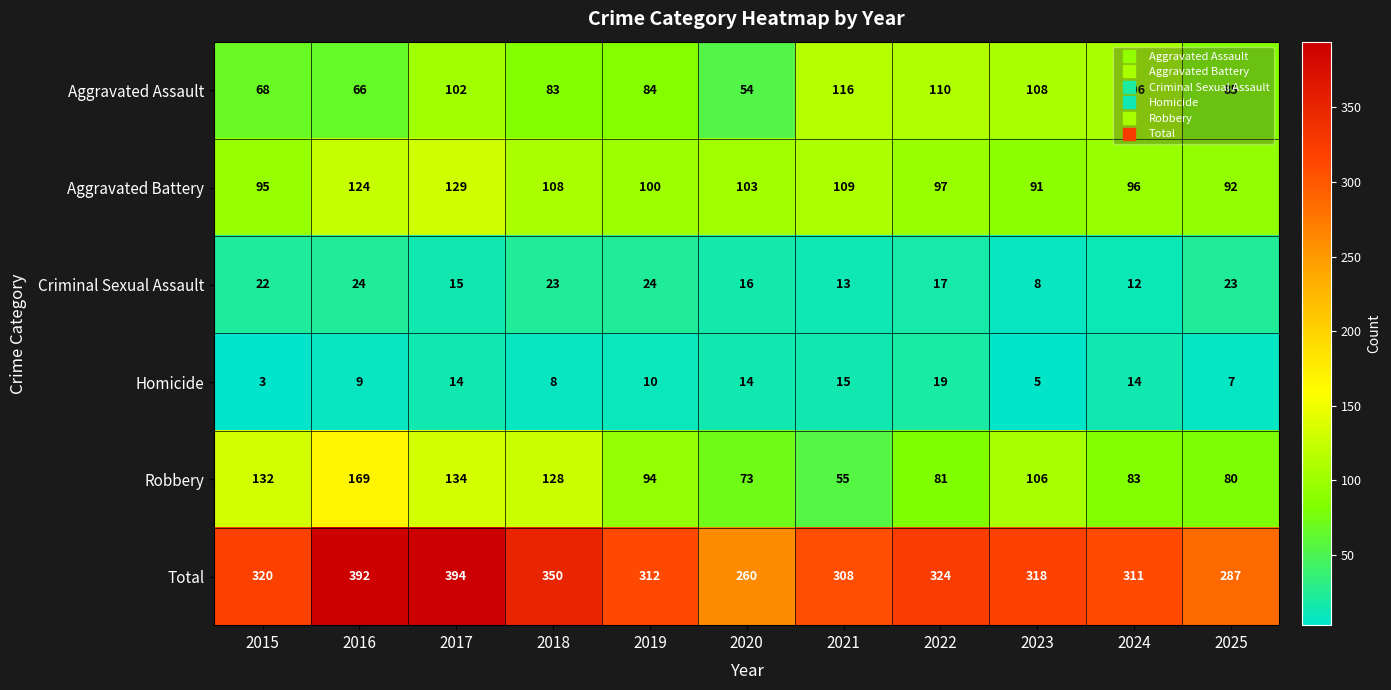

At which label does Aggravated Assault first exceed 85?

2017